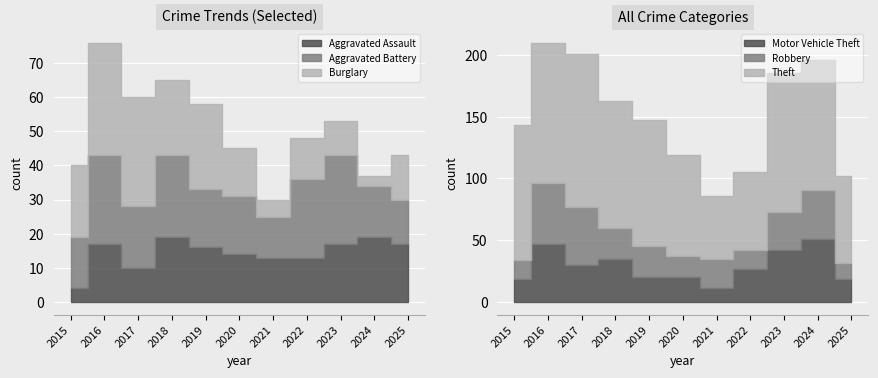

Between 2015 and 2020, which series saw the biggest shift?

Theft